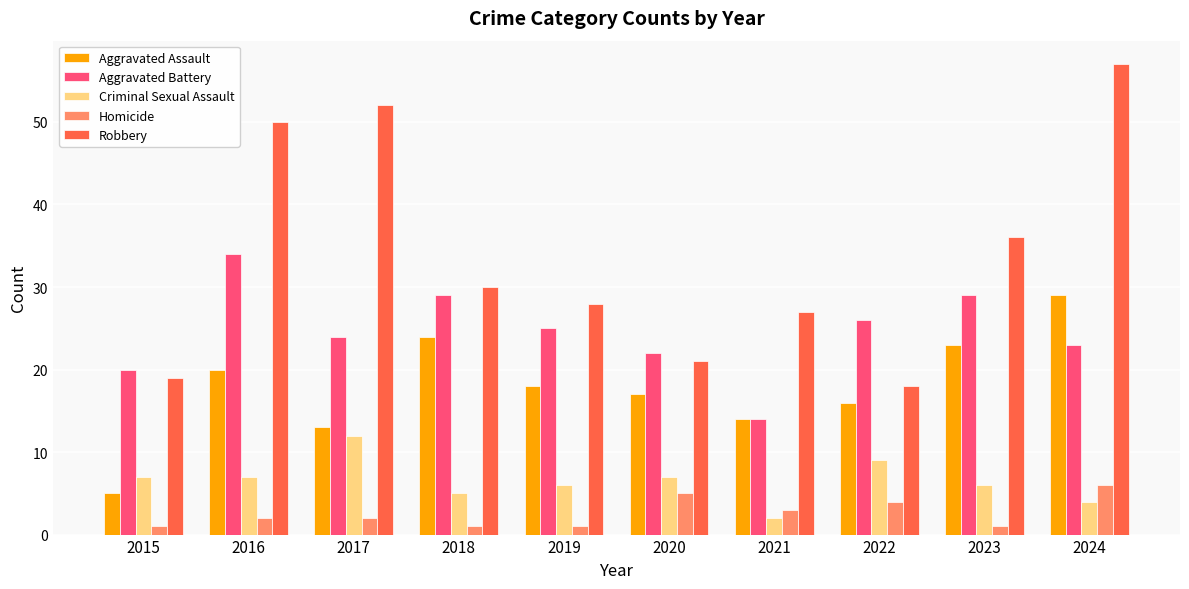

Which series has the largest total across all categories?

Robbery